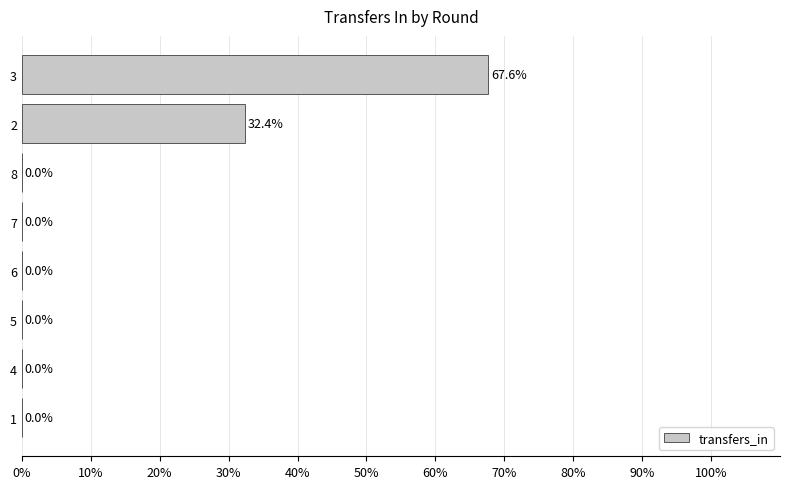

How many values are above zero?

2